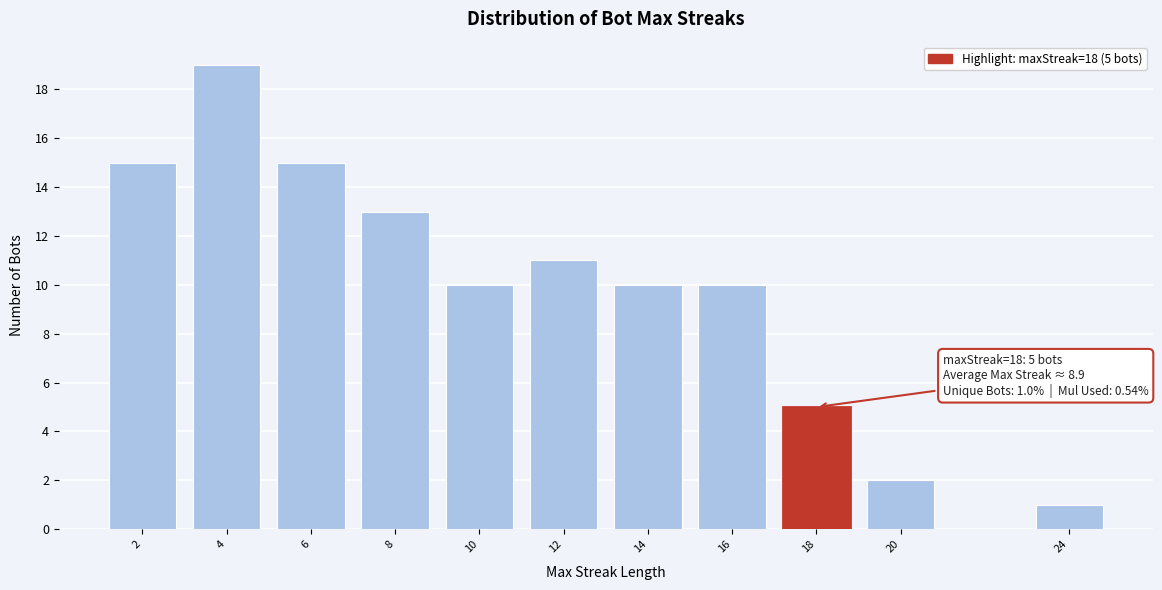

Reading left to right, transcribe all the data shown in this chart.

15	19	15	13	10	11	10	10	5	2	1